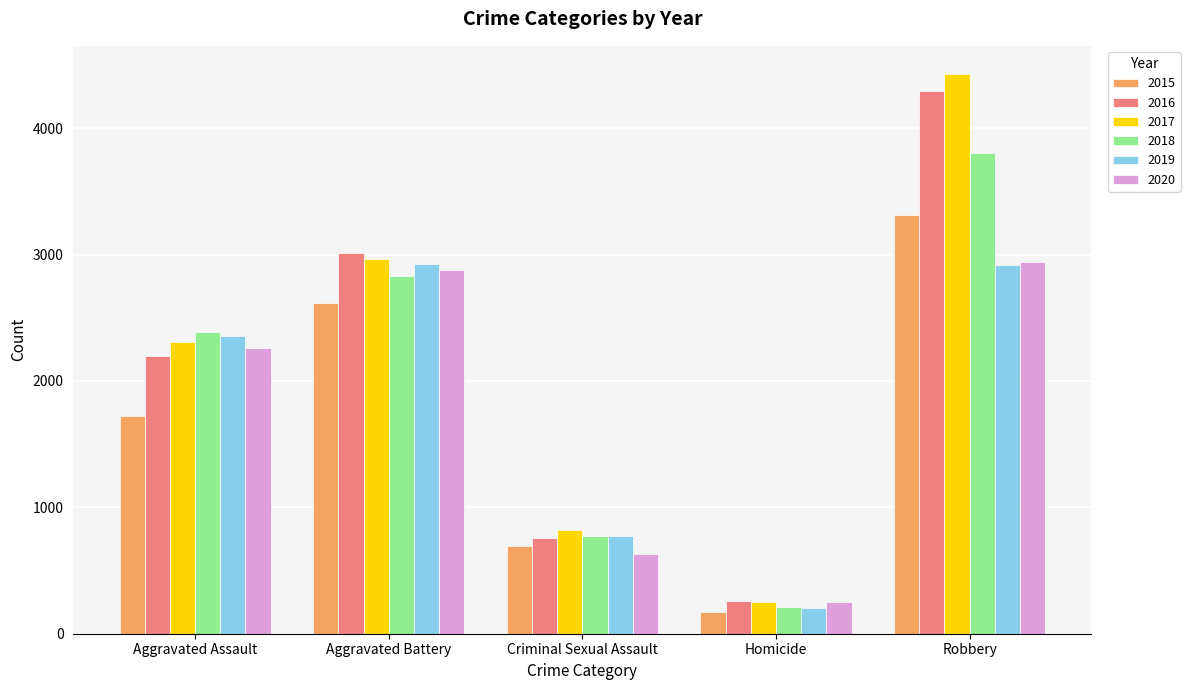

Are the bars horizontal?

No